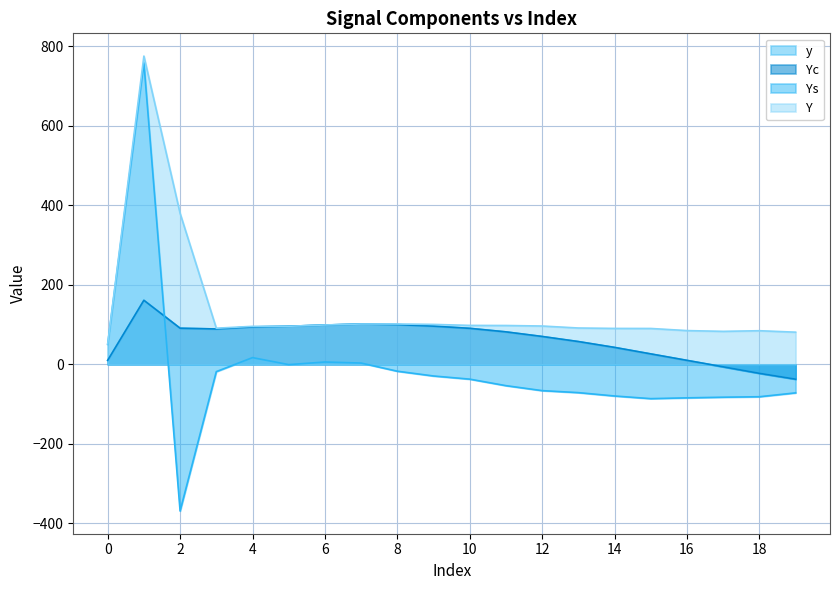

What is the value of the 5th point from the left?

94.1